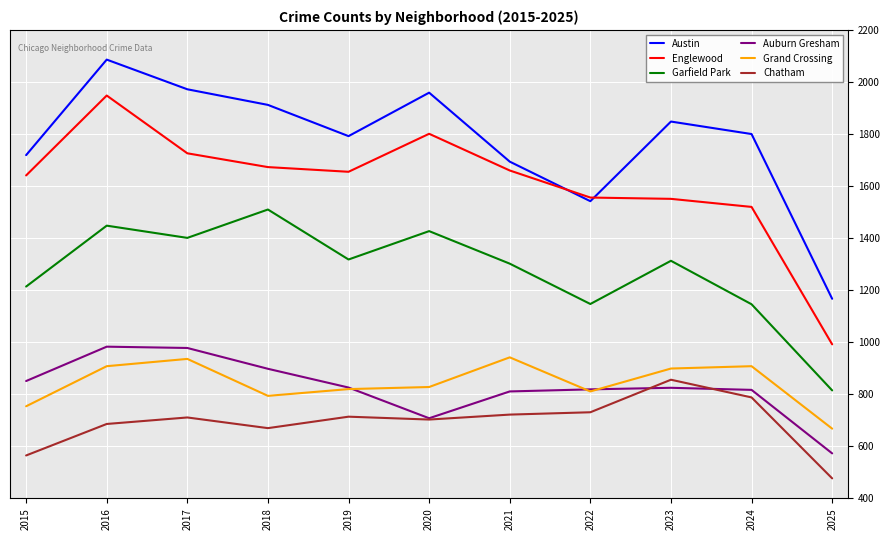

What is the difference between the highest and lowest values at 2023?

1023